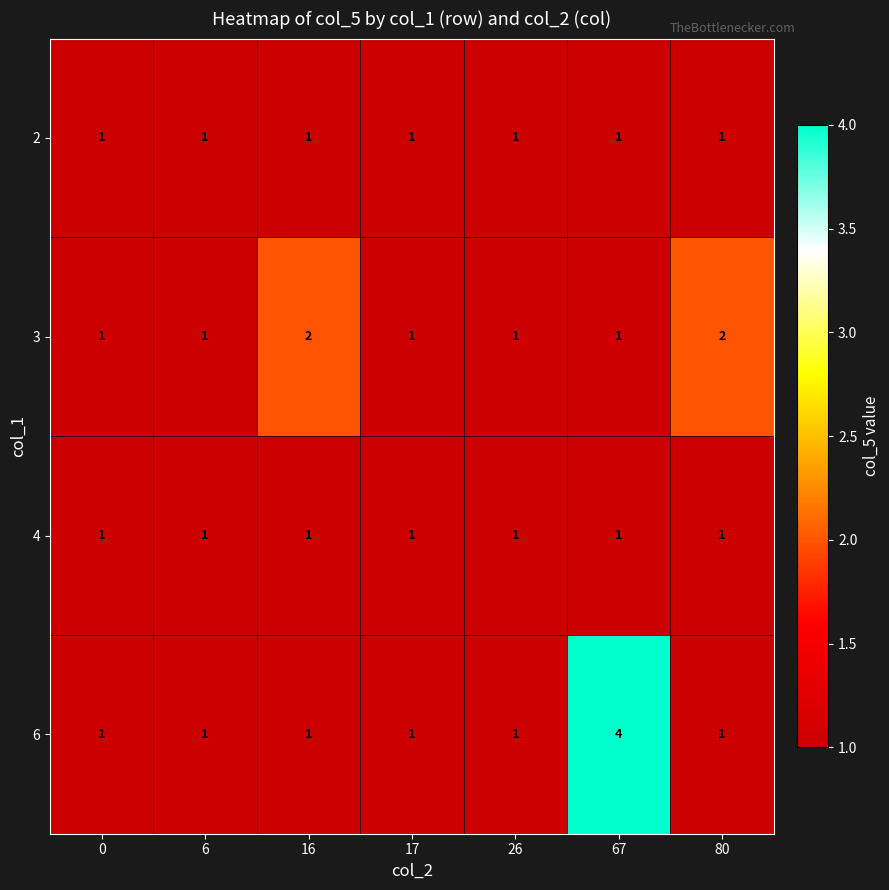

Between 6 and 67, which series saw the biggest shift?

6